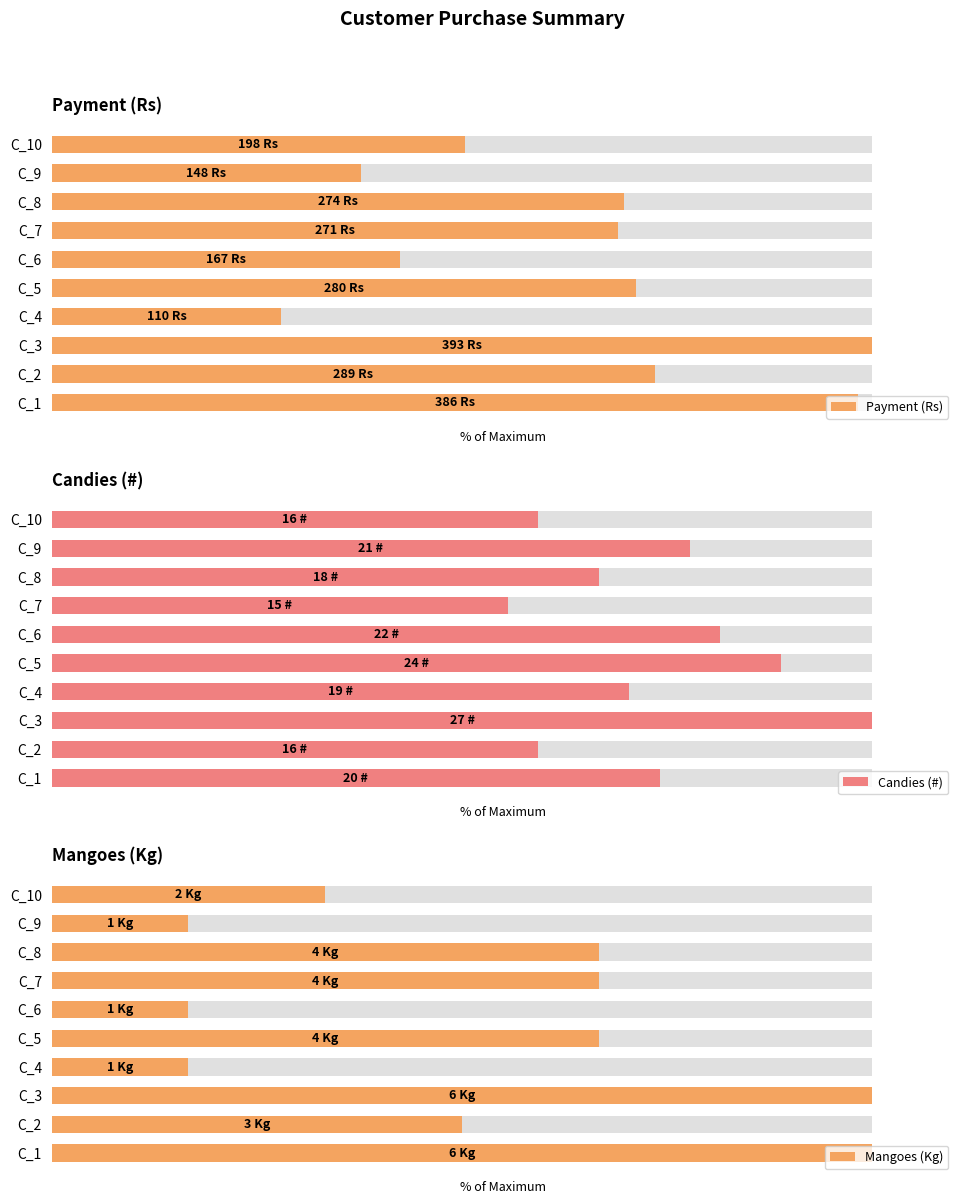

How many values in the Candies (#) series are below 74?

5